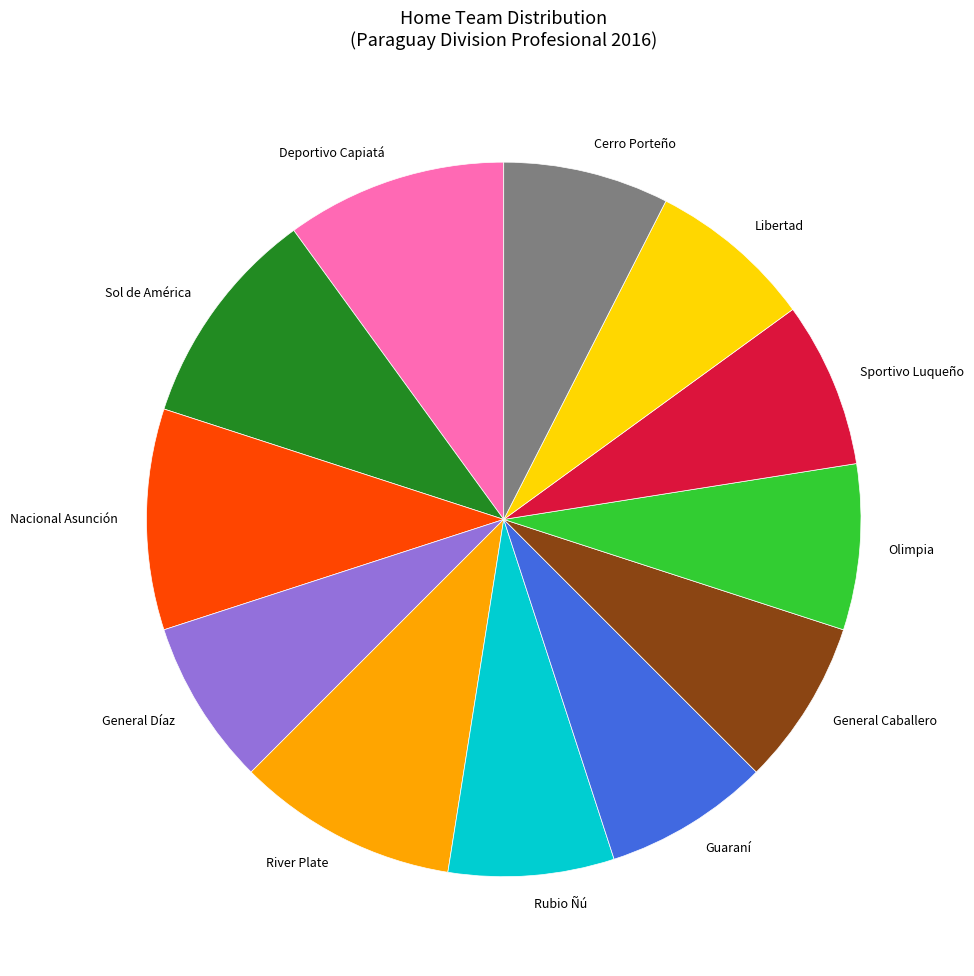

Does Libertad account for over 50% of the chart?

No